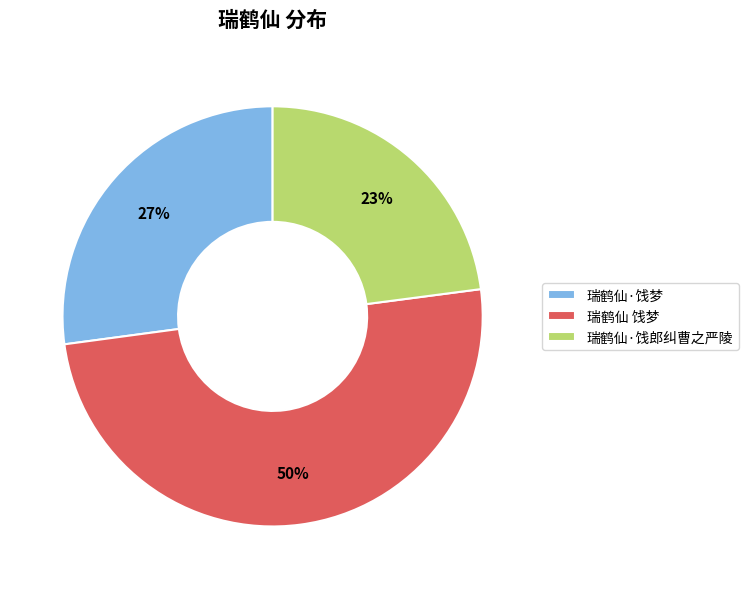

How many slices are in this pie chart?

3